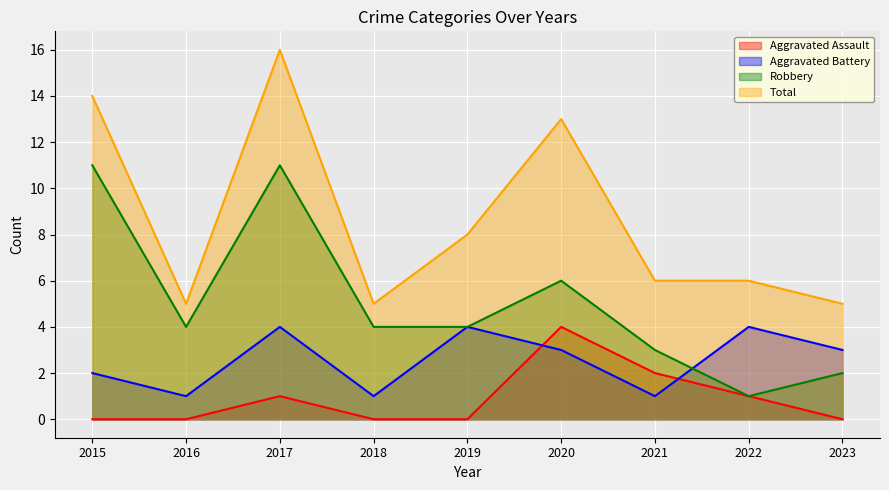

Between 2018 and 2019, which series saw the biggest shift?

Aggravated Battery